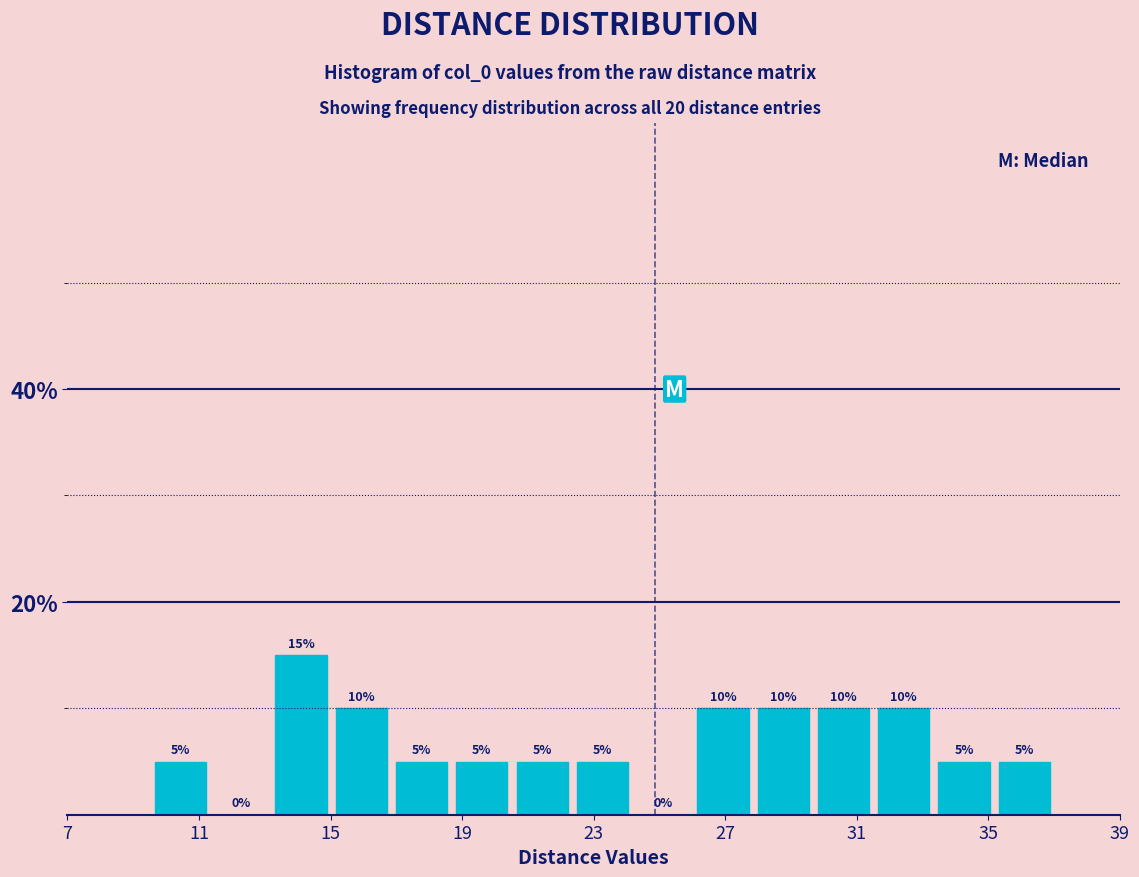

Read against the x-axis, roughly where is the centre of the tallest bar?

14.0